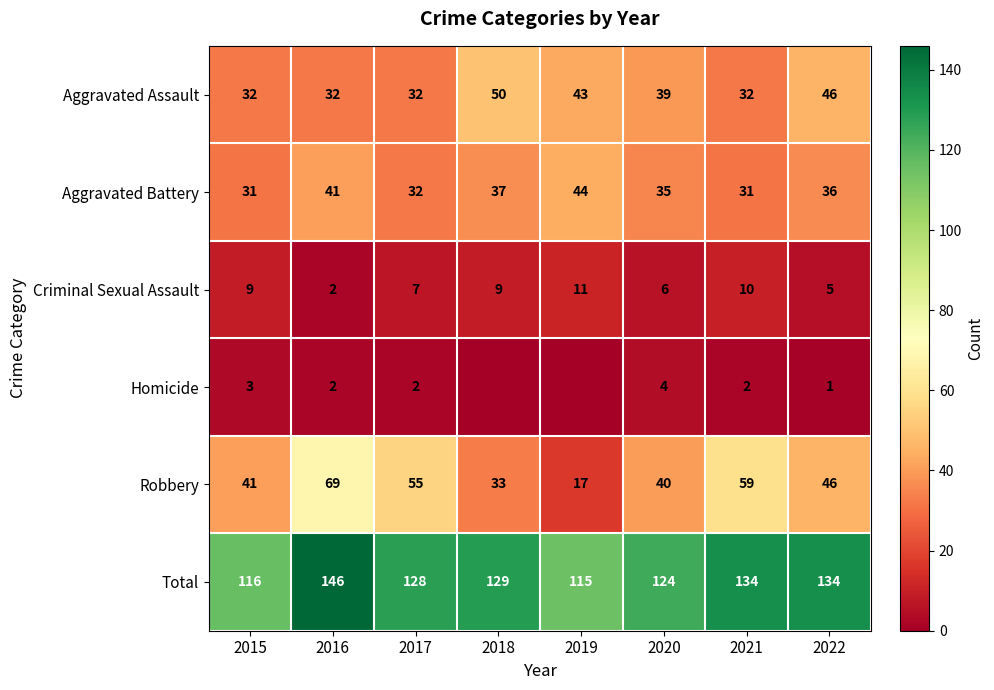

At which label does Aggravated Assault reach its peak?

2018